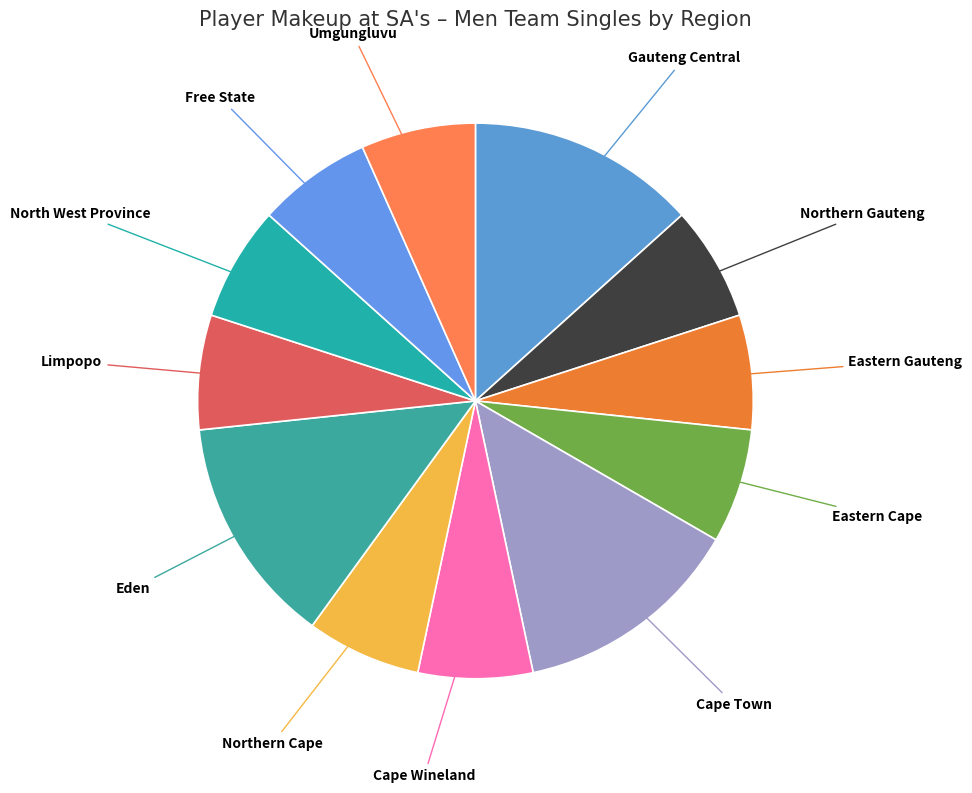

Do Eastern Gauteng and Cape Town together represent more than half of the pie?

No